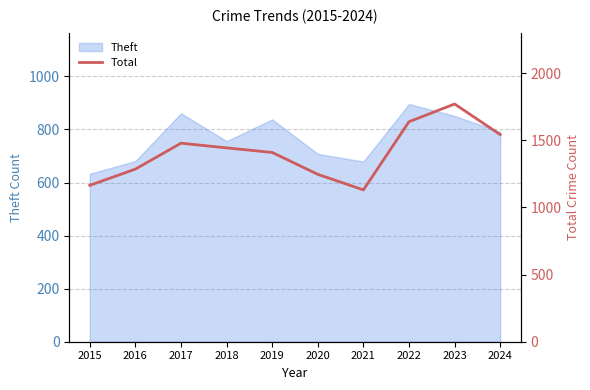

Read the value at 2024, to the nearest 50.

1550